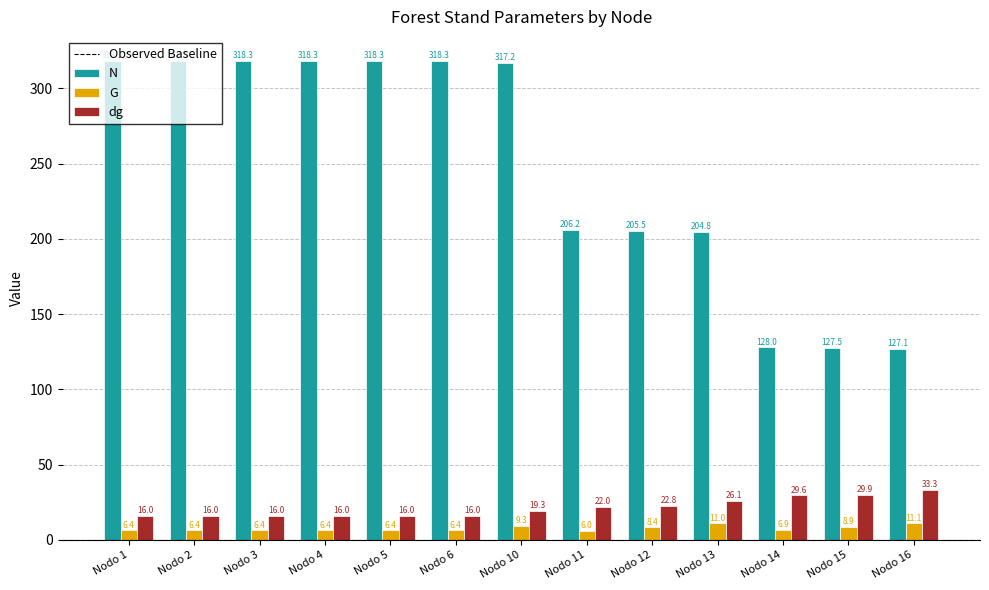

Which series has the largest range (max minus min)?

N